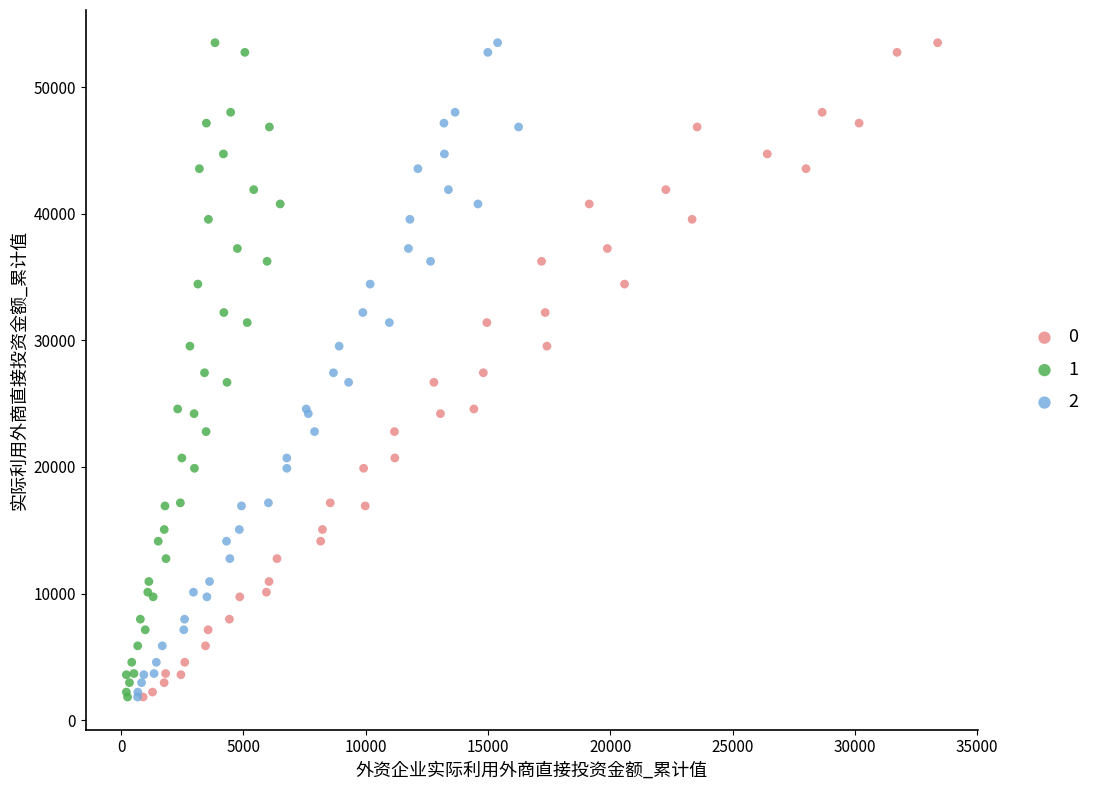

What are all the series names shown in the legend?

0, 1, 2